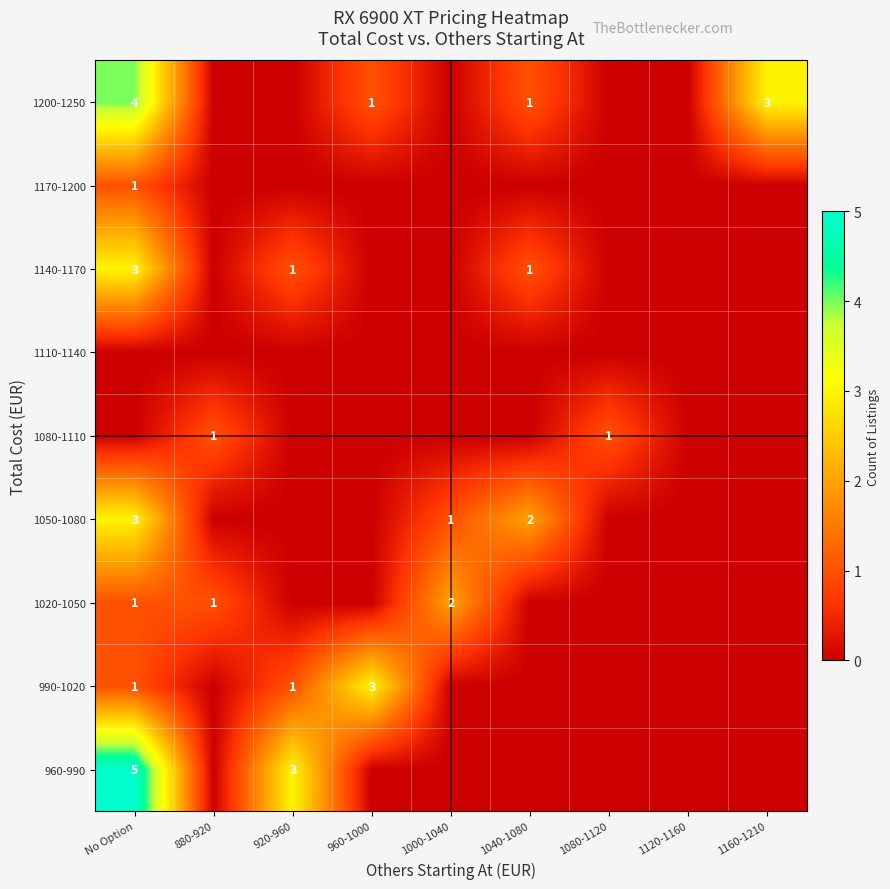

At which category is the sum across all series the highest?

No Option